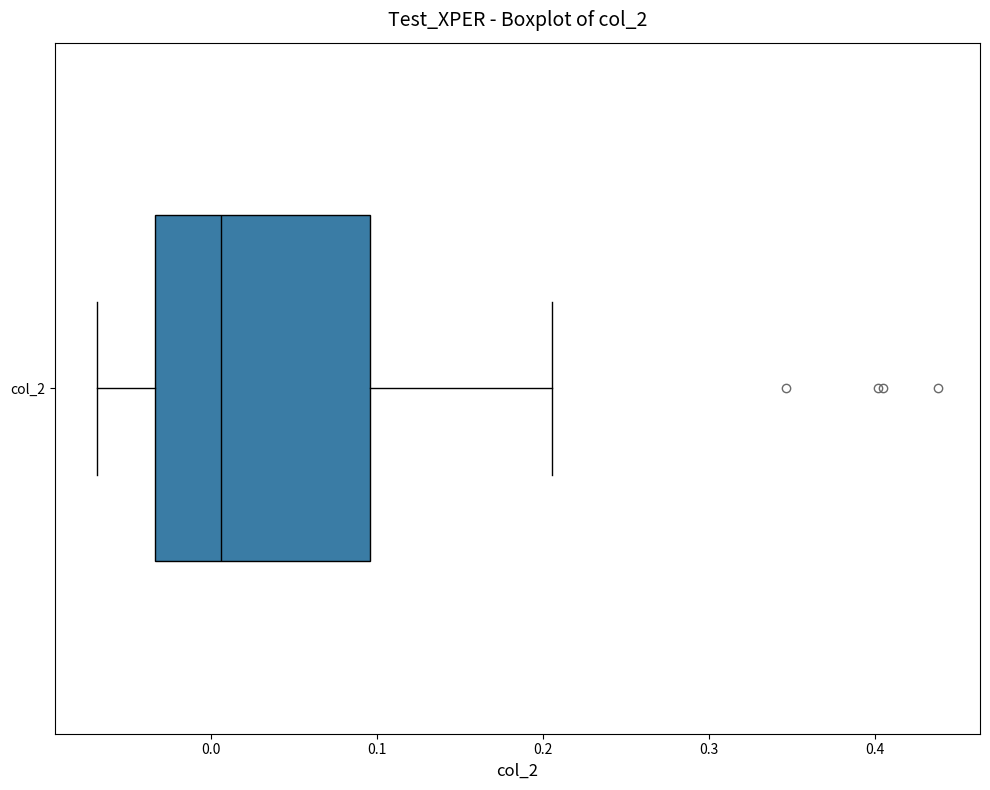

Read this box plot against the x-axis: the position of the median line, the range covered by the box, and the ends of both whiskers. The values are not printed on the chart, so give them approximately, as read against the axis.

median 0.01, box -0.03 to 0.10, whiskers -0.07 to 0.21